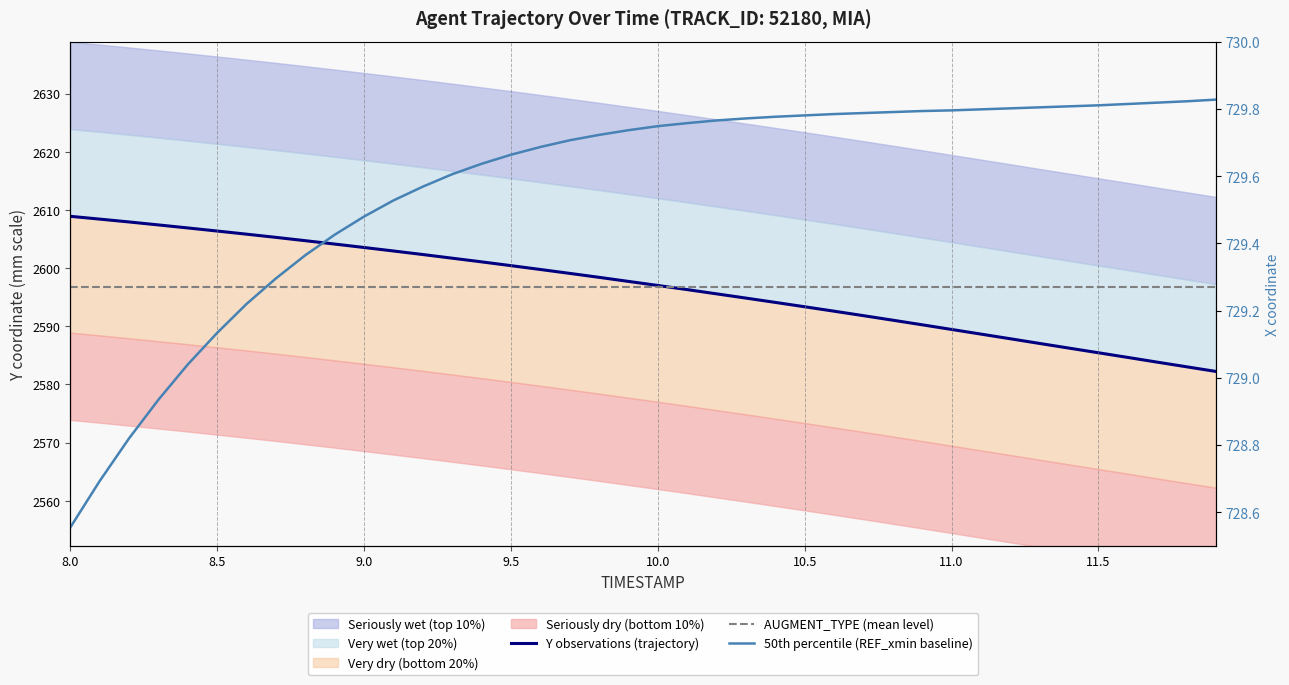

At how many categories does at least one series exceed 2358?

40